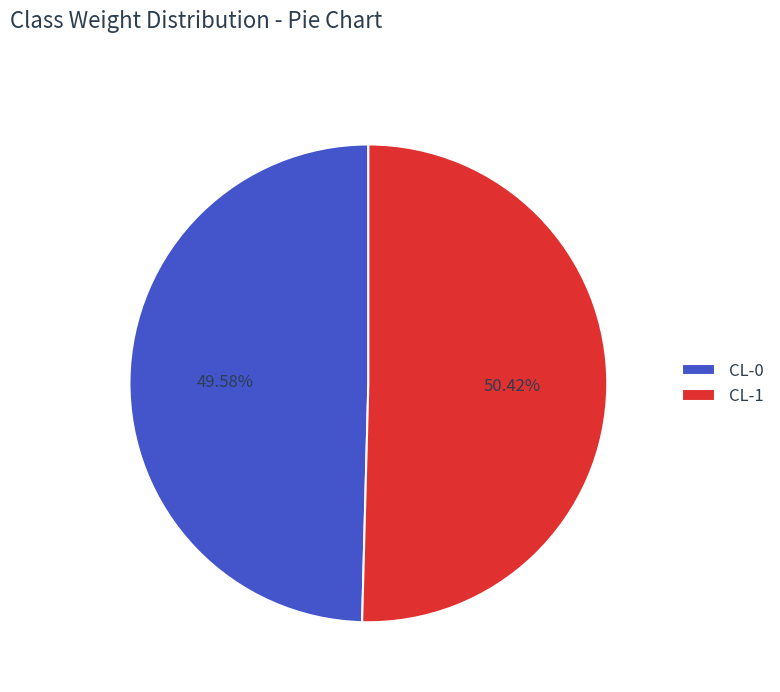

How many slices are in this pie chart?

2